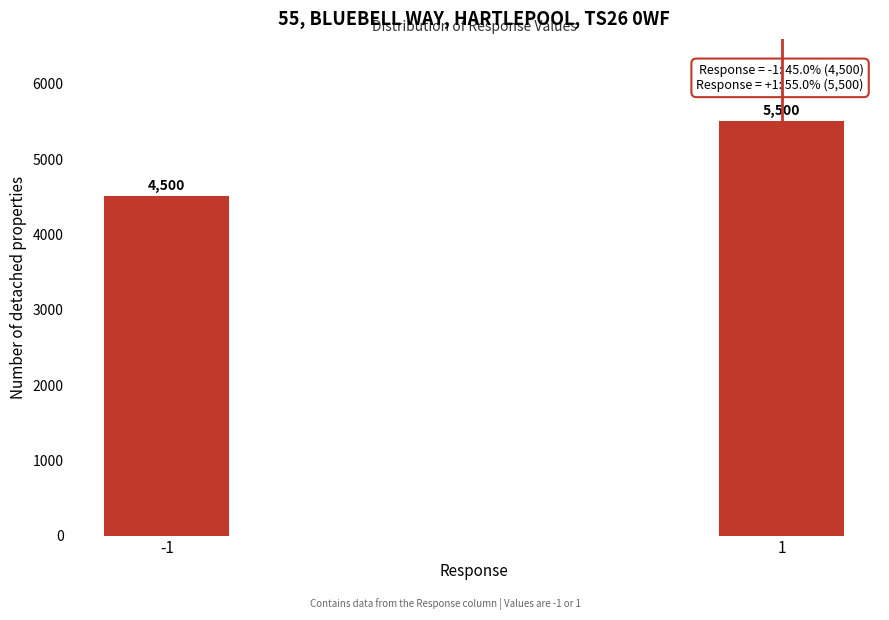

Reading left to right, list all the values displayed in this chart.

4500	5500